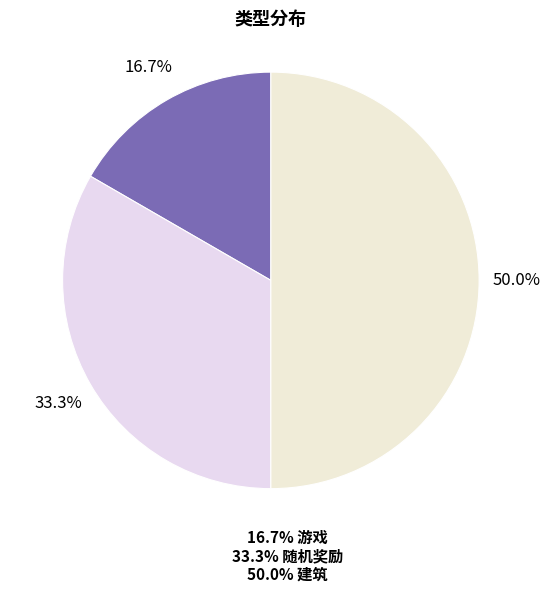

Rank the categories by value from highest to lowest.

建筑, 随机奖励, 游戏